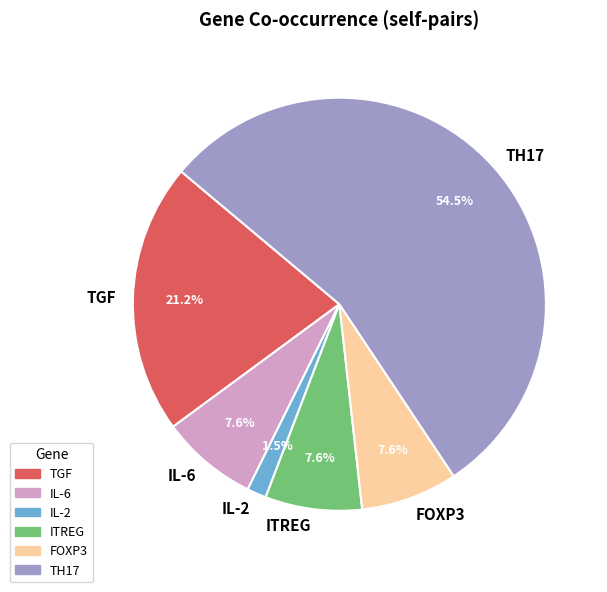

Between IL-2 and IL-6, which is larger?

IL-6